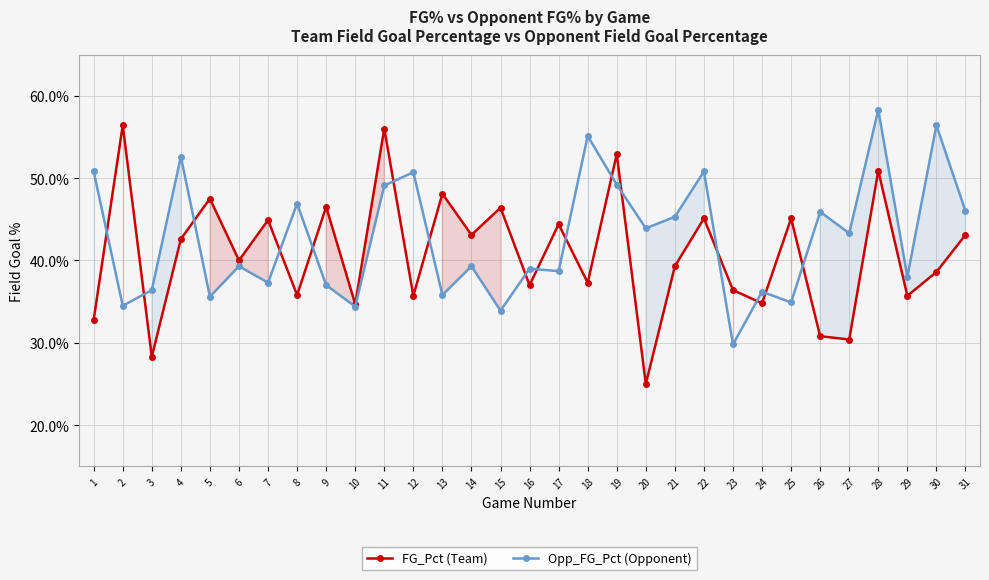

What is the value of the Opp_FG_Pct (Opponent) point at the 29th from the left?

0.4